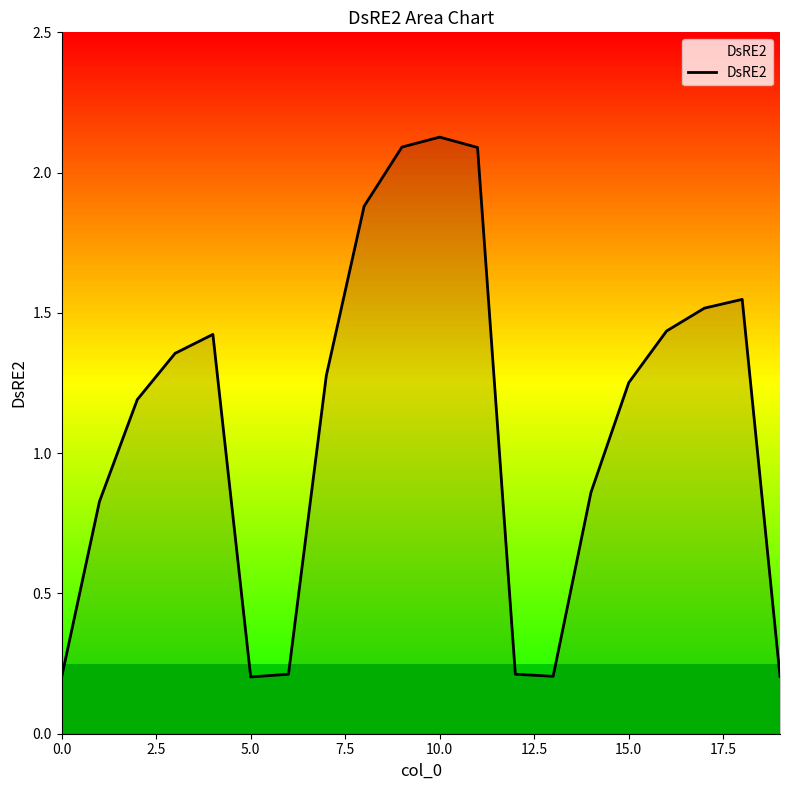

Does the chart have visible grid lines?

No